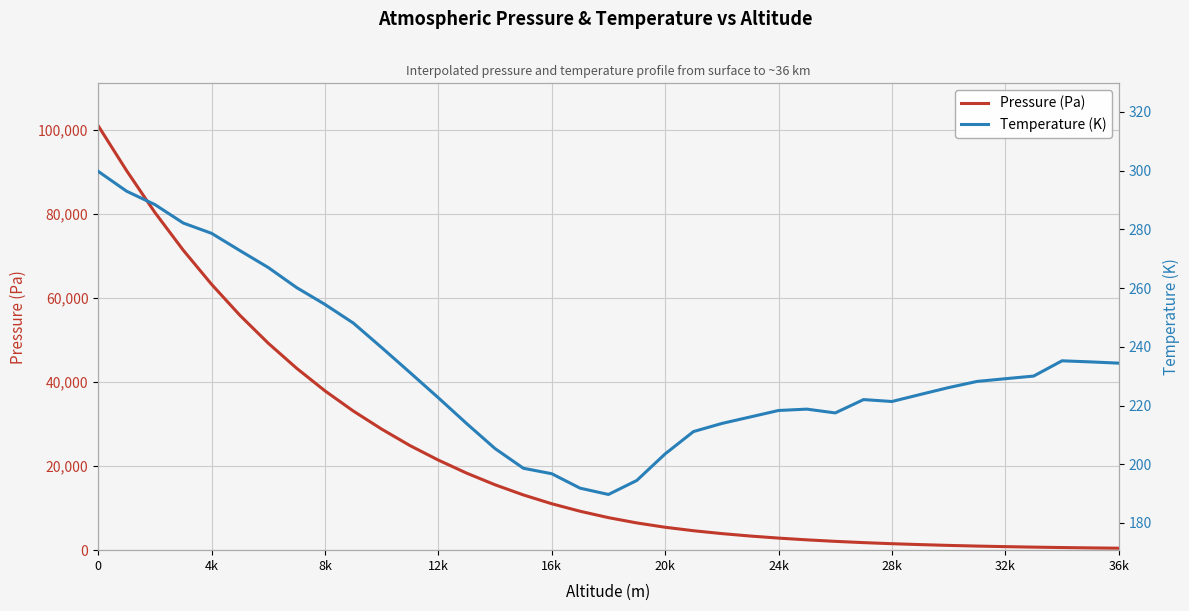

Which series has the widest spread of values?

Pressure (Pa)